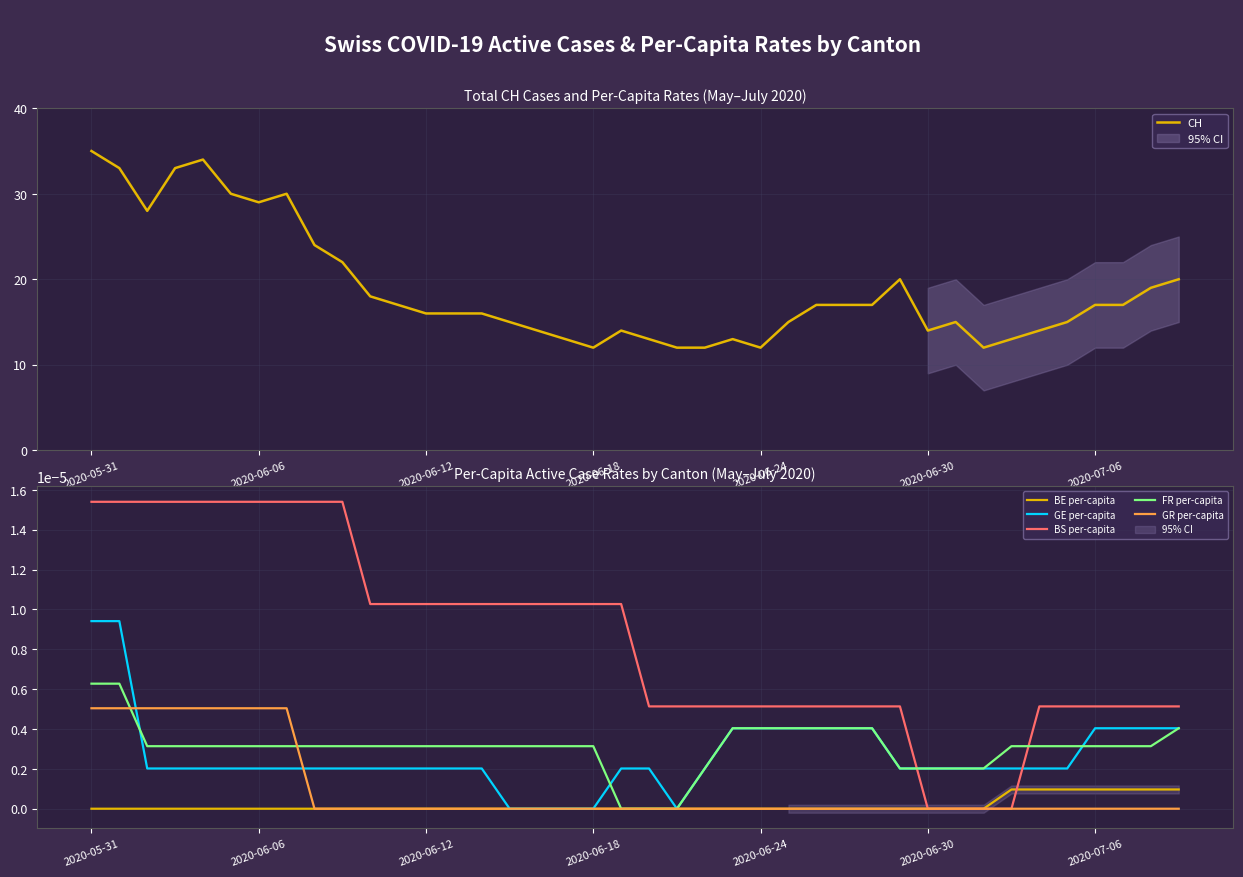

Reading left to right, what are all the values shown in this chart?

CH: 35.0	33.0	28.0	33.0	34.0	30.0	29.0	30.0	24.0	22.0	18.0	17.0	16.0	16.0	16.0	15.0	14.0	13.0	12.0	14.0	13.0	12.0	12.0	13.0	12.0	15.0	17.0	17.0	17.0	20.0	14.0	15.0	12.0	13.0	14.0	15.0	17.0	17.0	19.0	20.0
BE per-capita: 0.0	0.0	0.0	0.0	0.0	0.0	0.0	0.0	0.0	0.0	0.0	0.0	0.0	0.0	0.0	0.0	0.0	0.0	0.0	0.0	0.0	0.0	0.0	0.0	0.0	0.0	0.0	0.0	0.0	0.0	0.0	0.0	0.0	0.0	0.0	0.0	0.0	0.0	0.0	0.0
GE per-capita: 0.0	0.0	0.0	0.0	0.0	0.0	0.0	0.0	0.0	0.0	0.0	0.0	0.0	0.0	0.0	0.0	0.0	0.0	0.0	0.0	0.0	0.0	0.0	0.0	0.0	0.0	0.0	0.0	0.0	0.0	0.0	0.0	0.0	0.0	0.0	0.0	0.0	0.0	0.0	0.0
BS per-capita: 0.0	0.0	0.0	0.0	0.0	0.0	0.0	0.0	0.0	0.0	0.0	0.0	0.0	0.0	0.0	0.0	0.0	0.0	0.0	0.0	0.0	0.0	0.0	0.0	0.0	0.0	0.0	0.0	0.0	0.0	0.0	0.0	0.0	0.0	0.0	0.0	0.0	0.0	0.0	0.0
FR per-capita: 0.0	0.0	0.0	0.0	0.0	0.0	0.0	0.0	0.0	0.0	0.0	0.0	0.0	0.0	0.0	0.0	0.0	0.0	0.0	0.0	0.0	0.0	0.0	0.0	0.0	0.0	0.0	0.0	0.0	0.0	0.0	0.0	0.0	0.0	0.0	0.0	0.0	0.0	0.0	0.0
GR per-capita: 0.0	0.0	0.0	0.0	0.0	0.0	0.0	0.0	0.0	0.0	0.0	0.0	0.0	0.0	0.0	0.0	0.0	0.0	0.0	0.0	0.0	0.0	0.0	0.0	0.0	0.0	0.0	0.0	0.0	0.0	0.0	0.0	0.0	0.0	0.0	0.0	0.0	0.0	0.0	0.0